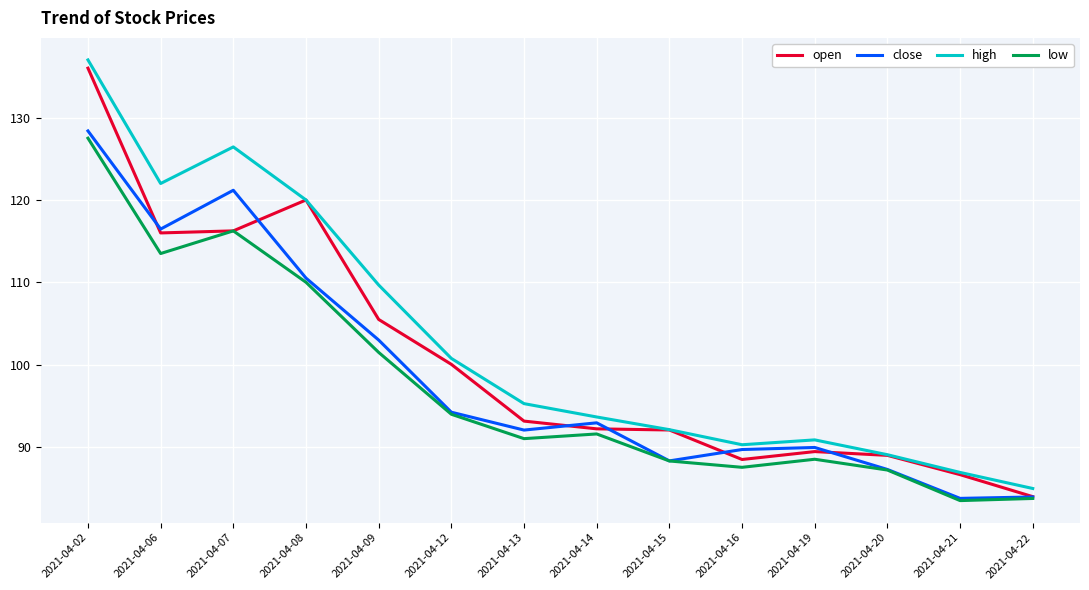

Which series has the largest range (max minus min)?

high